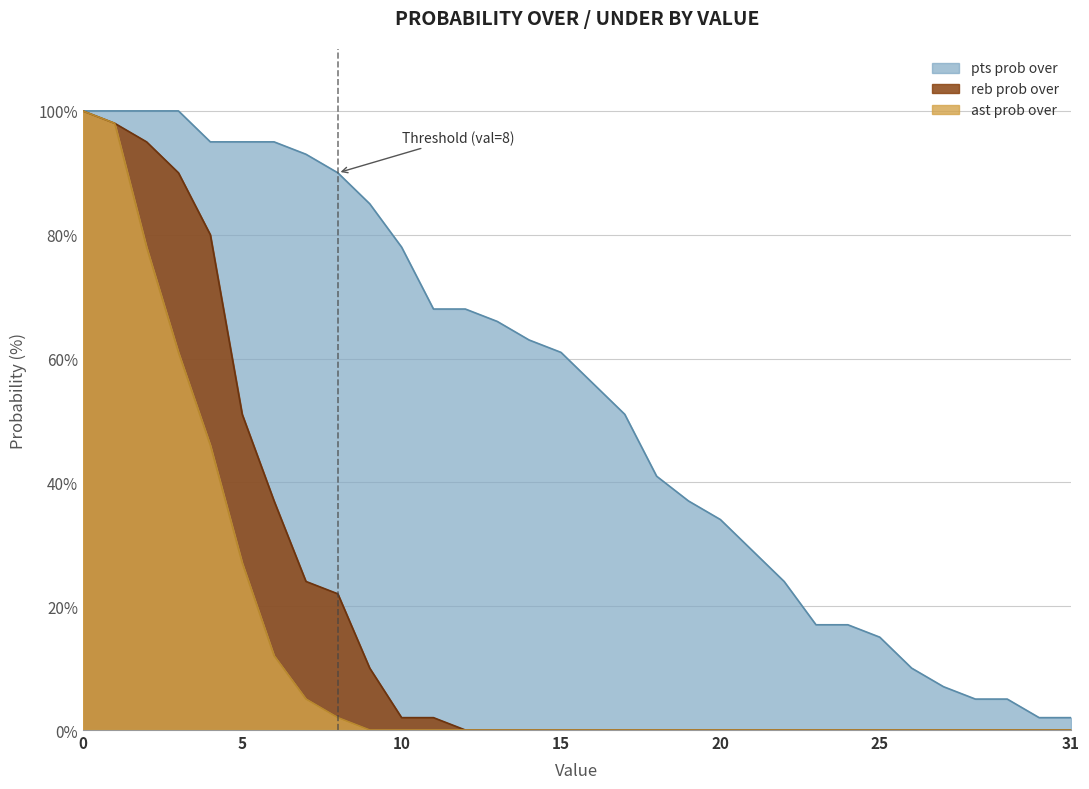

What is the average value of the ast prob over series?

13